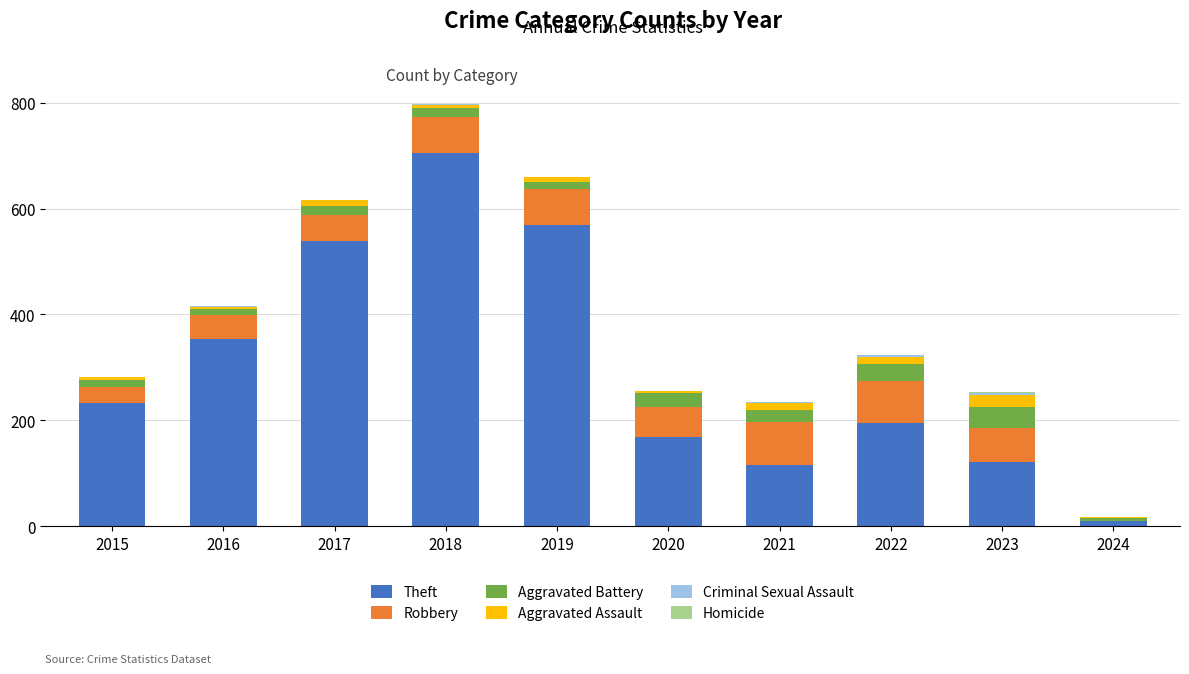

What is the total value across all series at 2018?

797